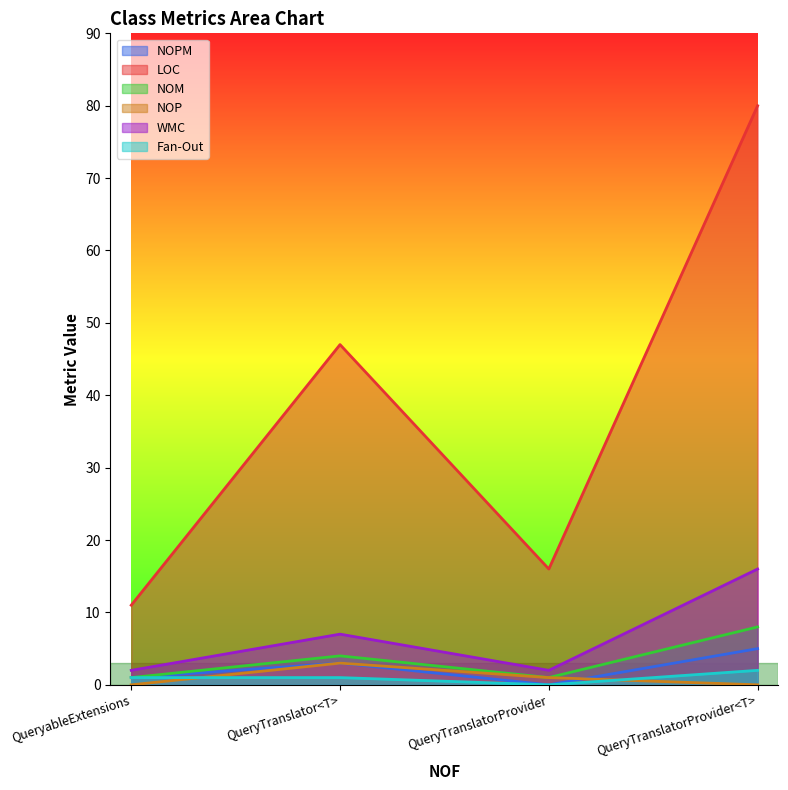

What is the difference between the maximum and second lowest values in the NOPM series?

4